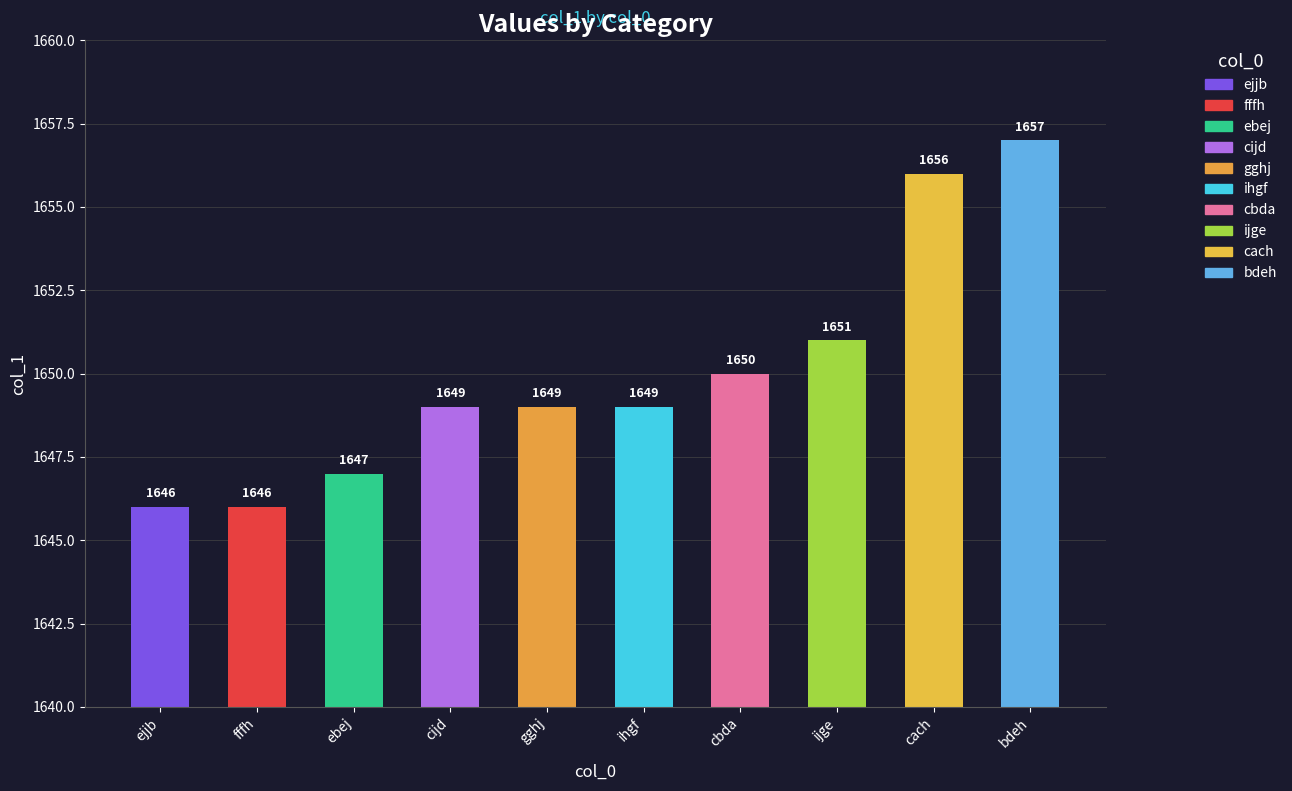

Count the number of categories in the chart.

10